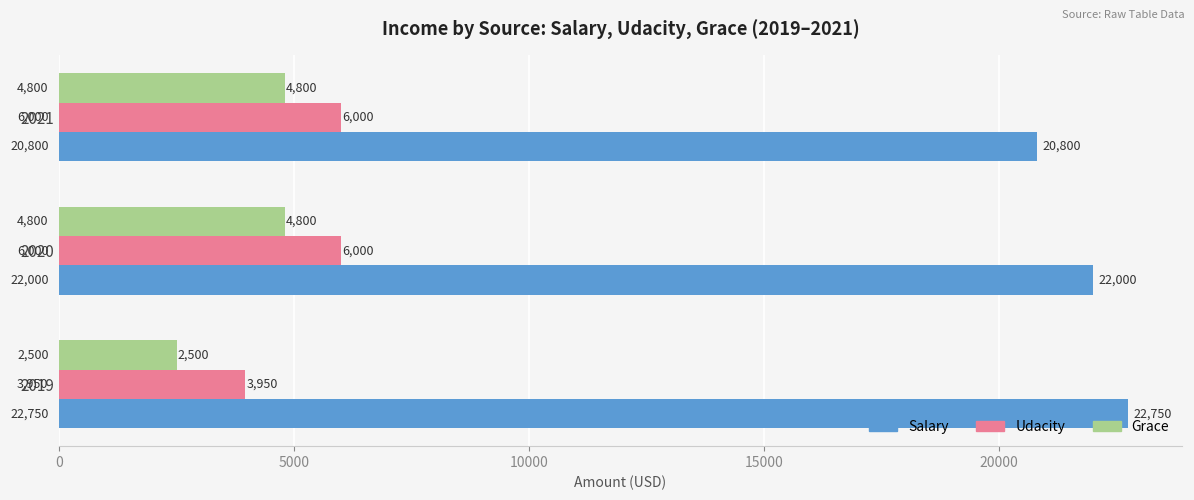

Which series has the largest range (max minus min)?

Grace